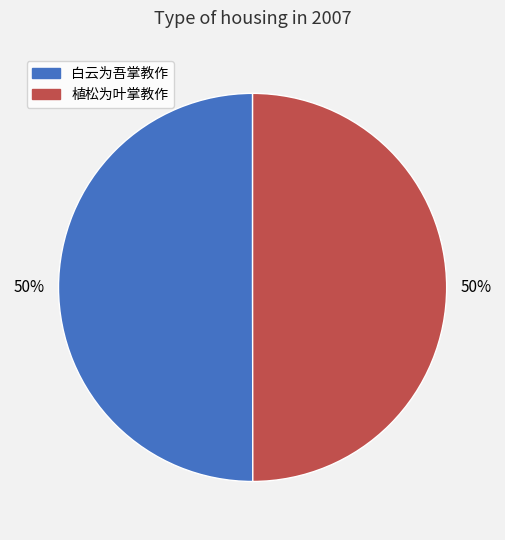

To the nearest percent, what portion does 植松为叶掌教作 represent?

50%